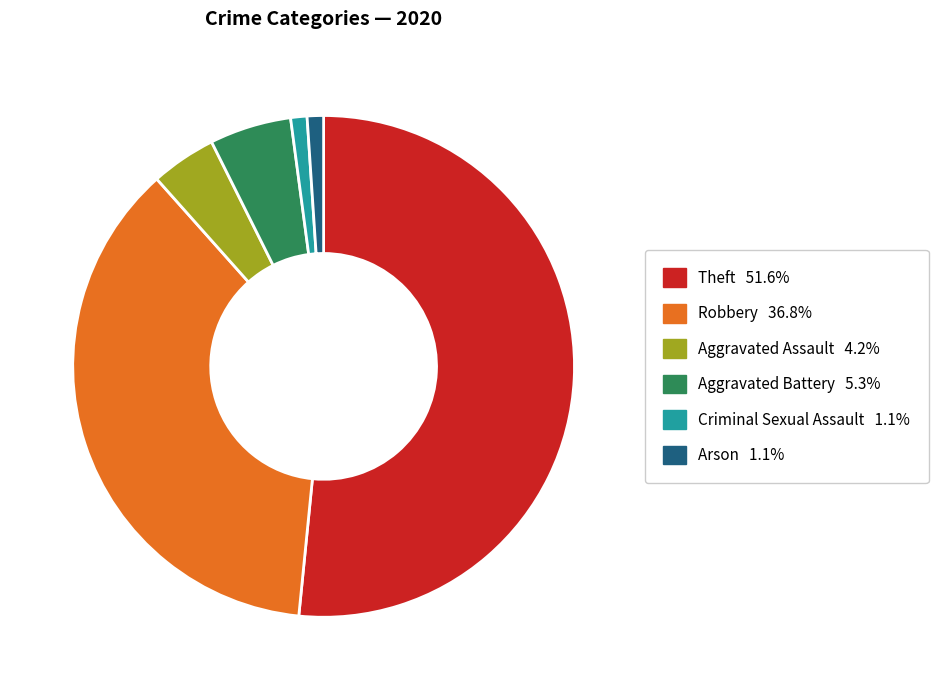

Which has a higher value, Aggravated Battery or Theft?

Theft